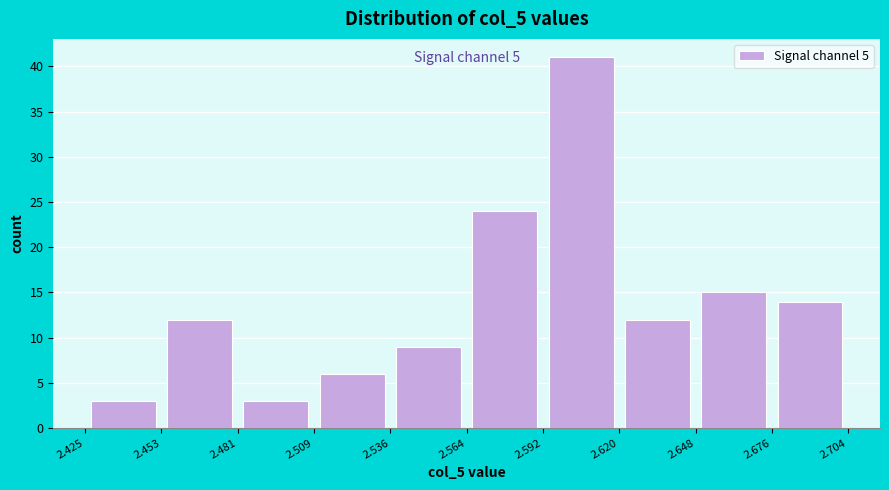

Over which range of the x-axis is the bar tallest?

2.592 to 2.620